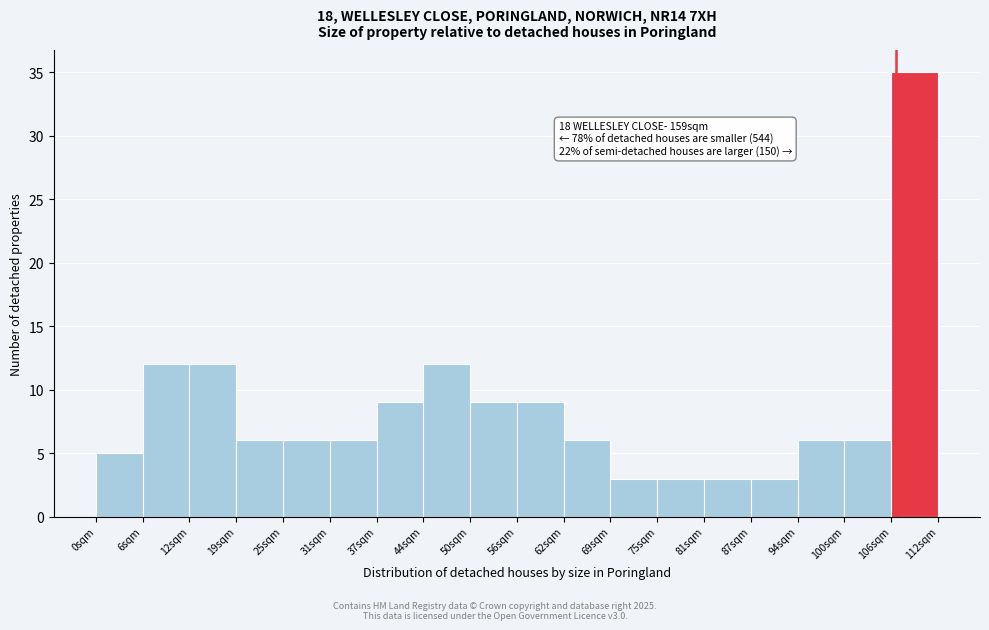

Over which range of the x-axis is the bar tallest?

106 to 112